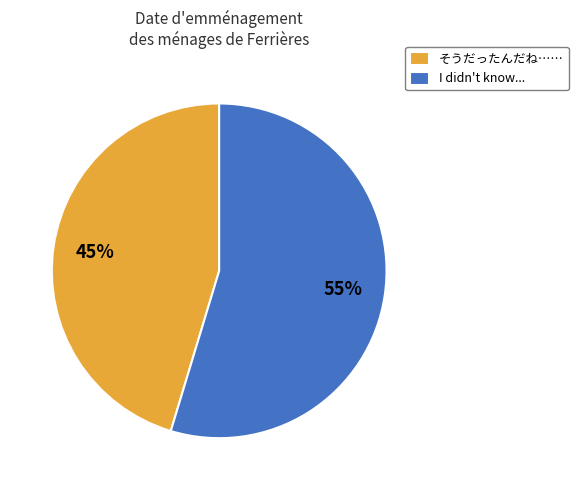

Is it true that I didn't know... is 66% of the pie?

False